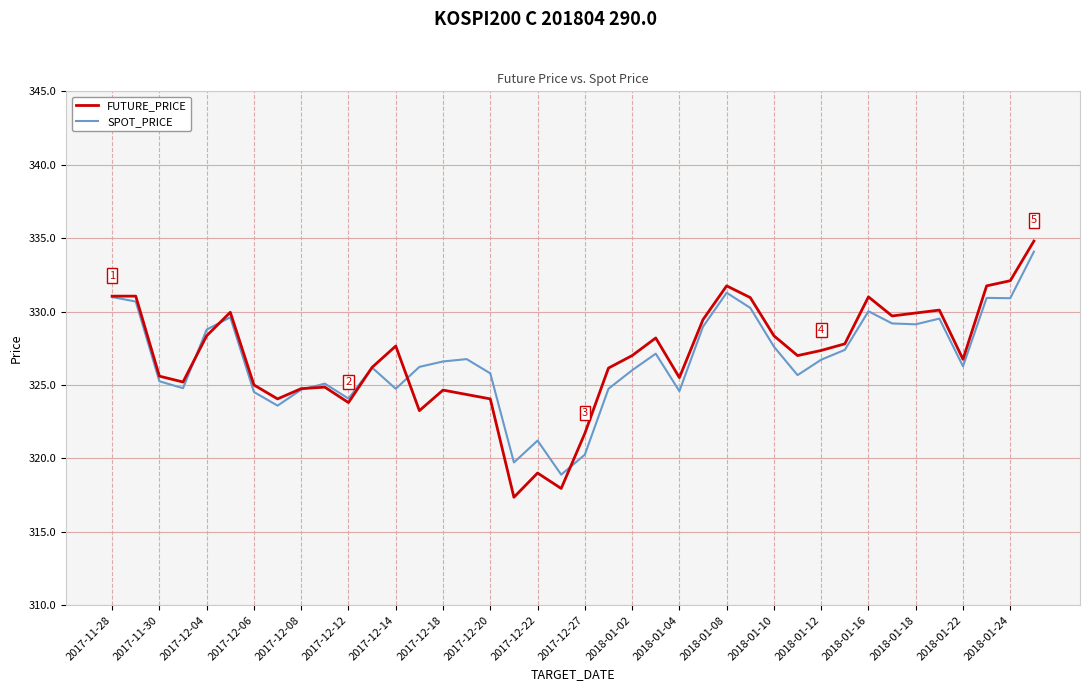

What is the maximum value shown in the chart?

334.8